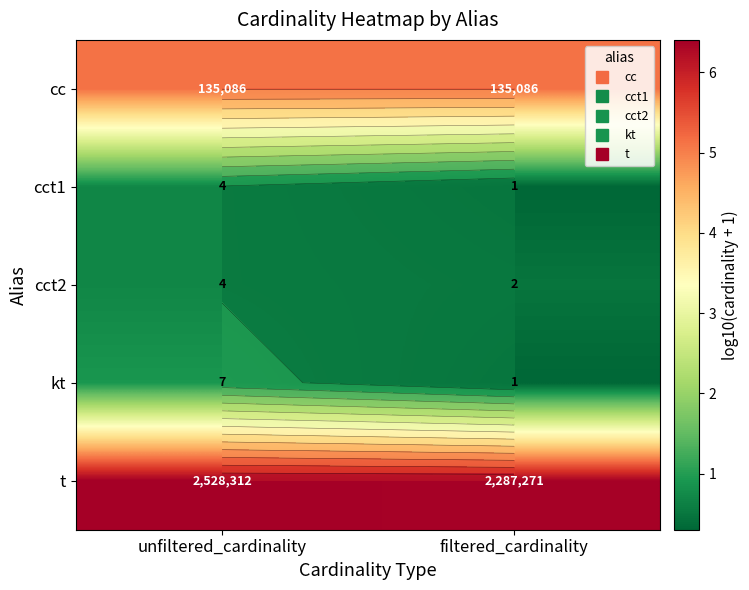

The value of kt at unfiltered_cardinality is 0.9. True or false?

True